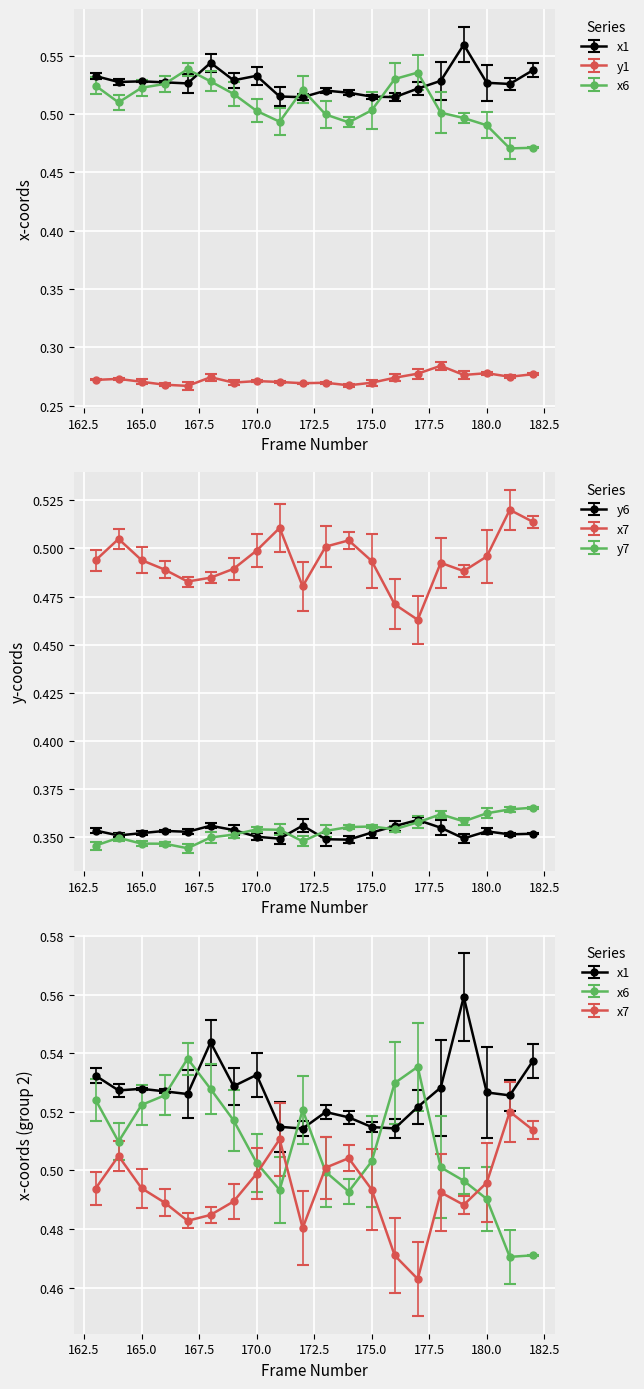

Between 182 and 169, which is larger?

182